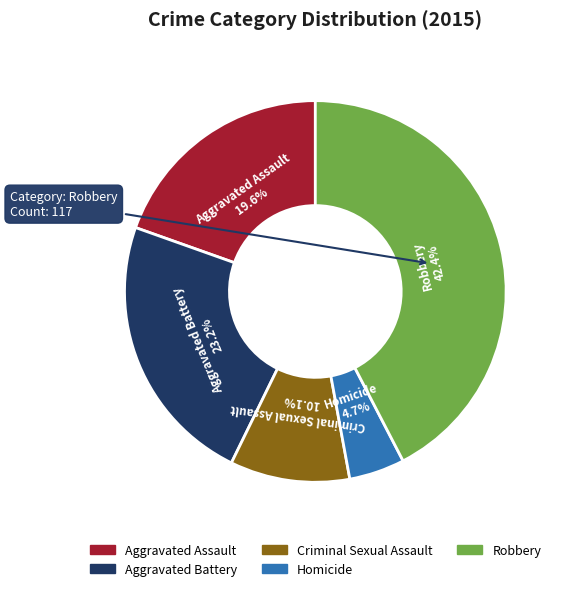

Which has a higher value, Homicide or Criminal Sexual Assault?

Criminal Sexual Assault